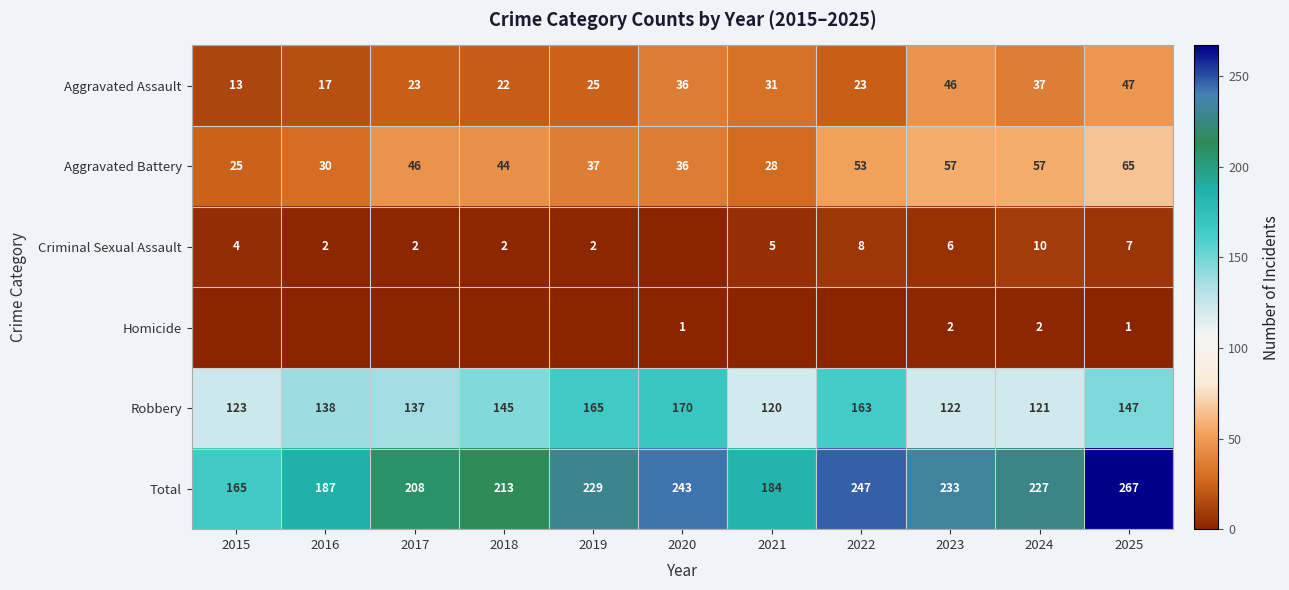

At which label does Total reach its minimum?

2015